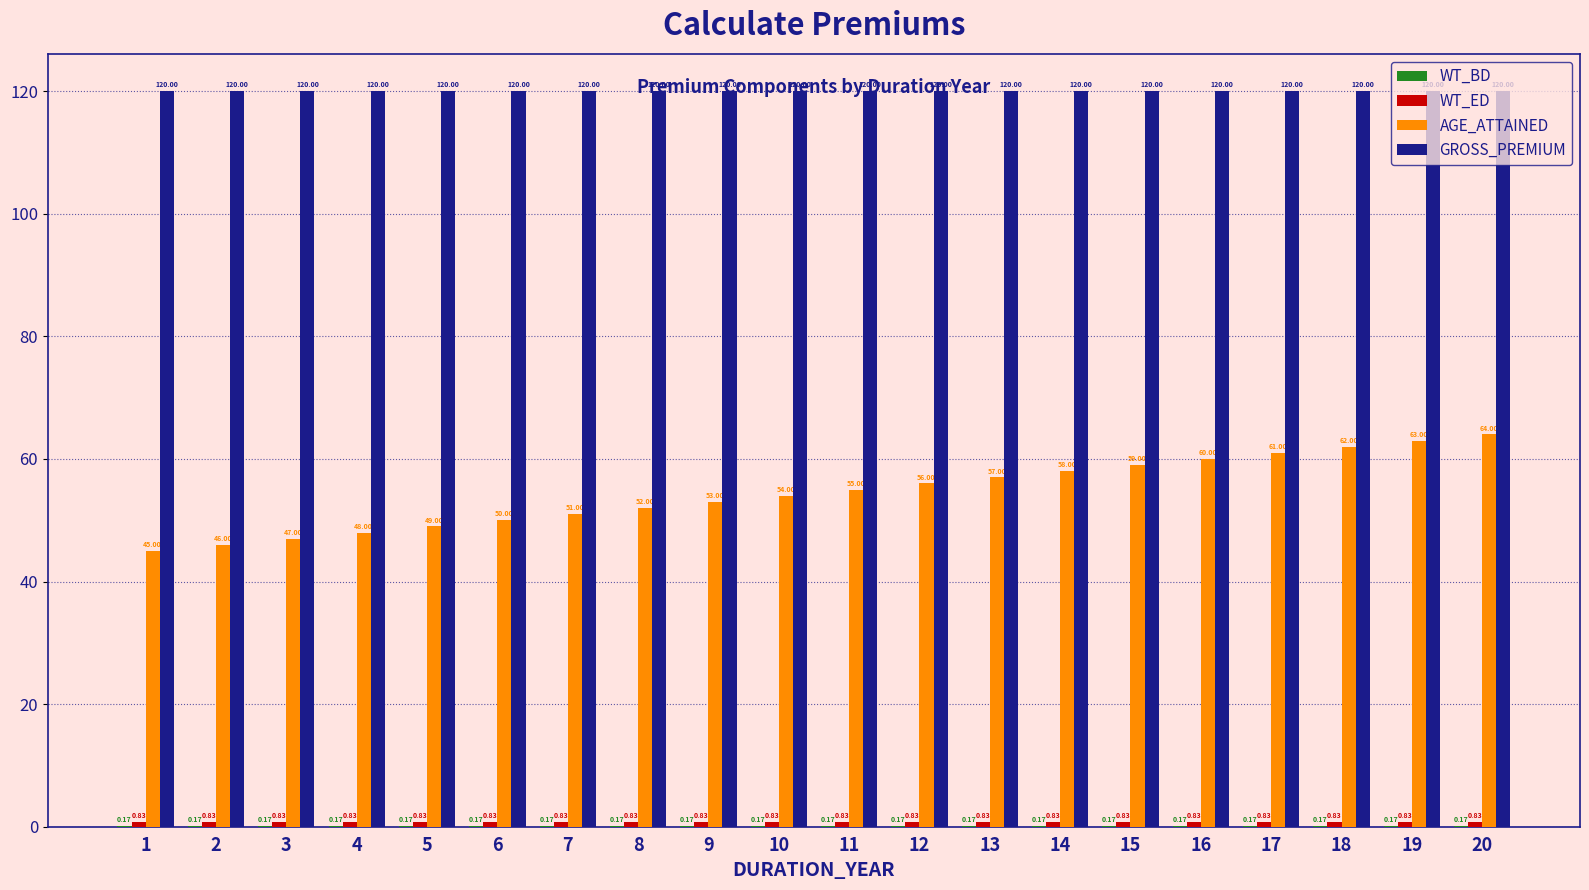

Which series changed the most between 14 and 16?

AGE_ATTAINED